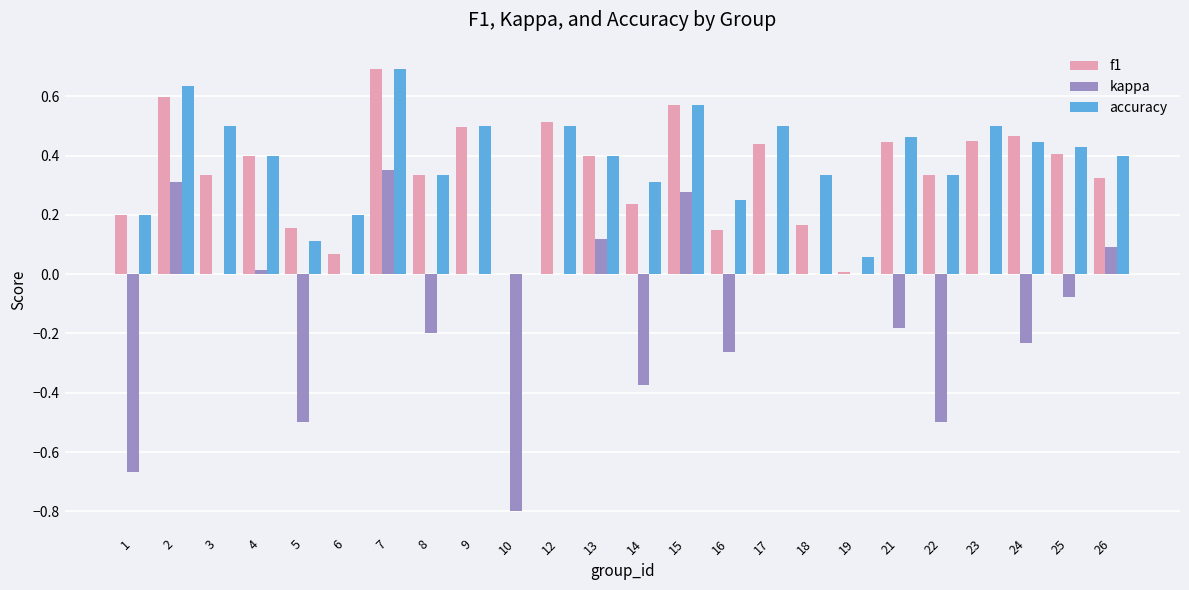

What is the sum of all kappa values?

-2.6